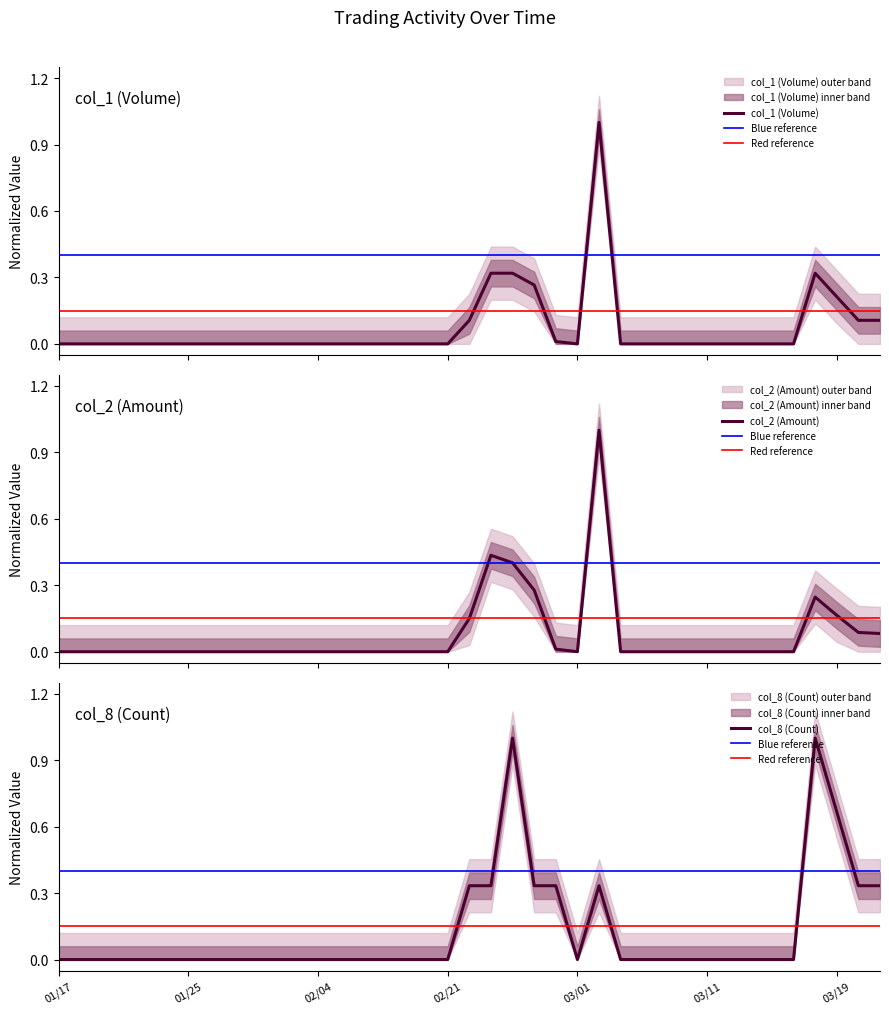

Reading left to right, extract all data points from this chart.

col_1 (Volume): 0.0	0.0	0.0	0.0	0.0	0.0	0.0	0.0	0.0	0.0	0.0	0.0	0.0	0.0	0.0	0.0	0.0	0.0	0.0	0.1	0.3	0.3	0.3	0.0	0.0	1.0	0.0	0.0	0.0	0.0	0.0	0.0	0.0	0.0	0.0	0.3	0.2	0.1	0.1
col_2 (Amount): 0.0	0.0	0.0	0.0	0.0	0.0	0.0	0.0	0.0	0.0	0.0	0.0	0.0	0.0	0.0	0.0	0.0	0.0	0.0	0.1	0.4	0.4	0.3	0.0	0.0	1.0	0.0	0.0	0.0	0.0	0.0	0.0	0.0	0.0	0.0	0.2	0.2	0.1	0.1
col_8 (Count): 0.0	0.0	0.0	0.0	0.0	0.0	0.0	0.0	0.0	0.0	0.0	0.0	0.0	0.0	0.0	0.0	0.0	0.0	0.0	0.3	0.3	1.0	0.3	0.3	0.0	0.3	0.0	0.0	0.0	0.0	0.0	0.0	0.0	0.0	0.0	1.0	0.7	0.3	0.3